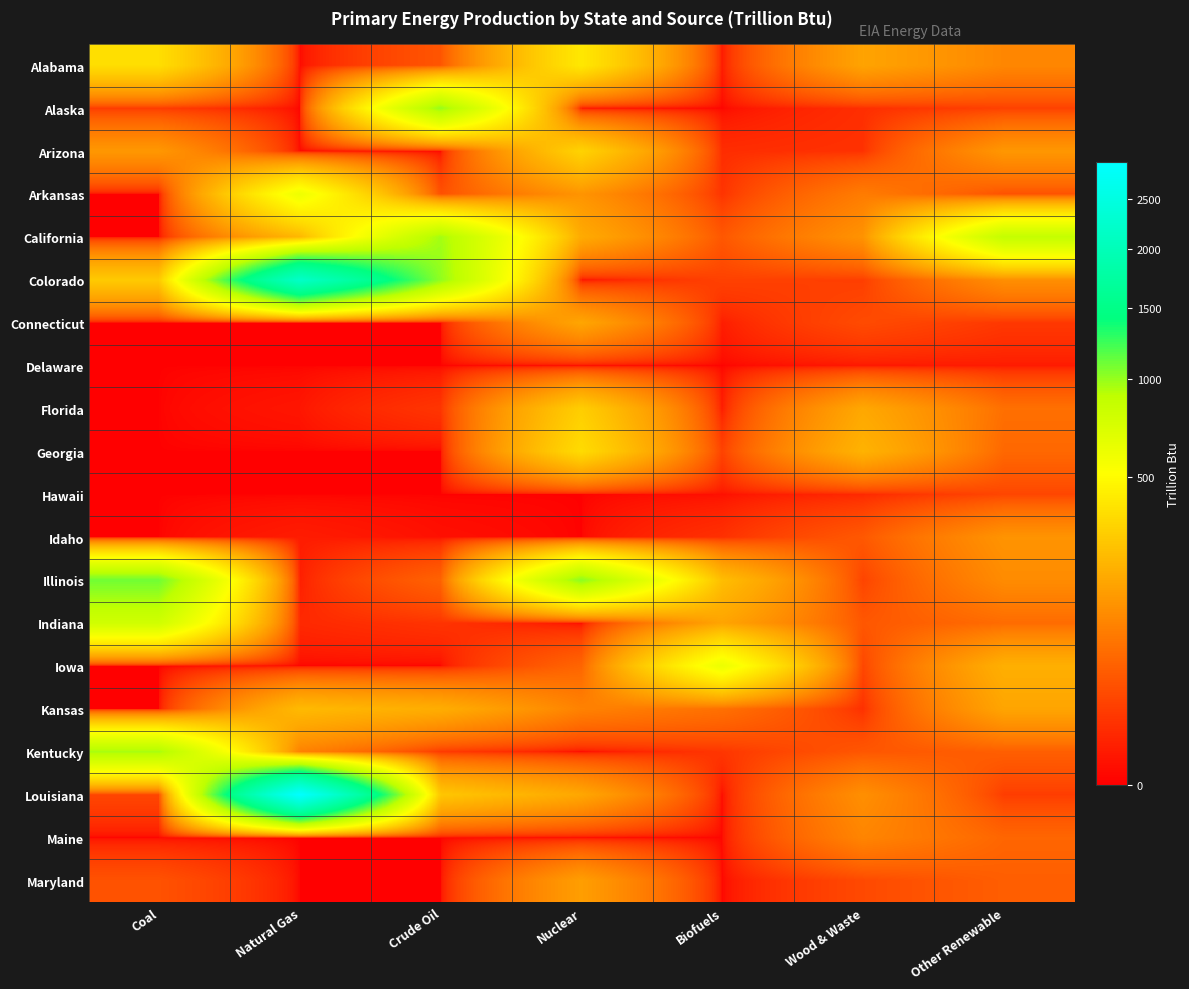

At how many categories does at least one series exceed 2132?

1